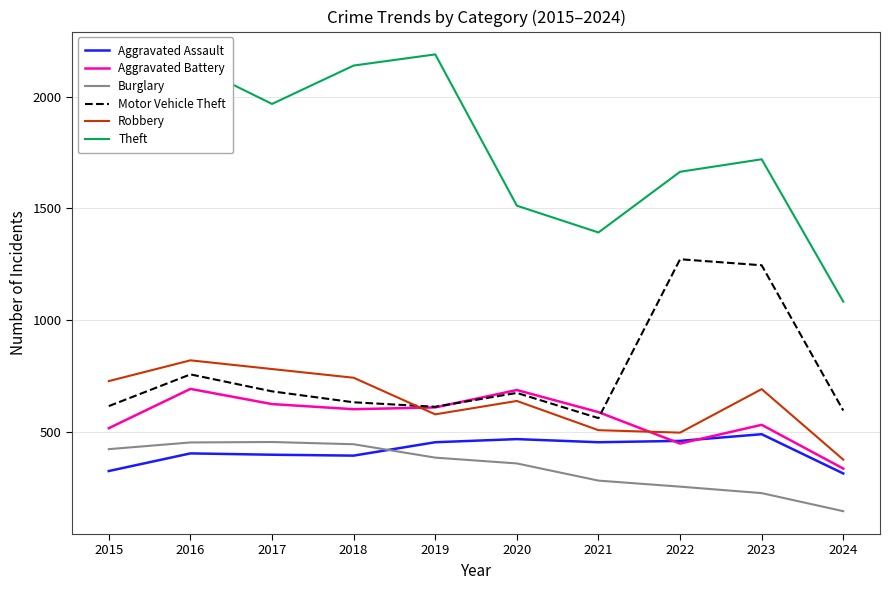

True or false: Theft and Aggravated Battery intersect in this chart.

False